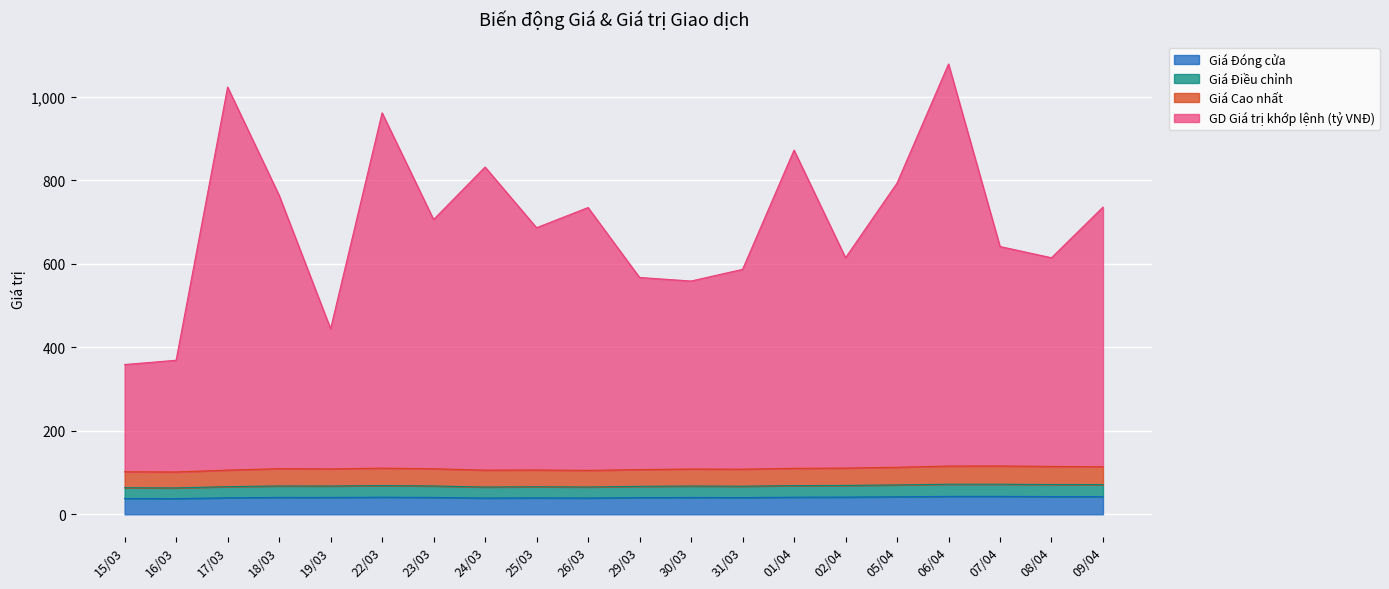

What is the maximum value shown in the chart?

1079.0